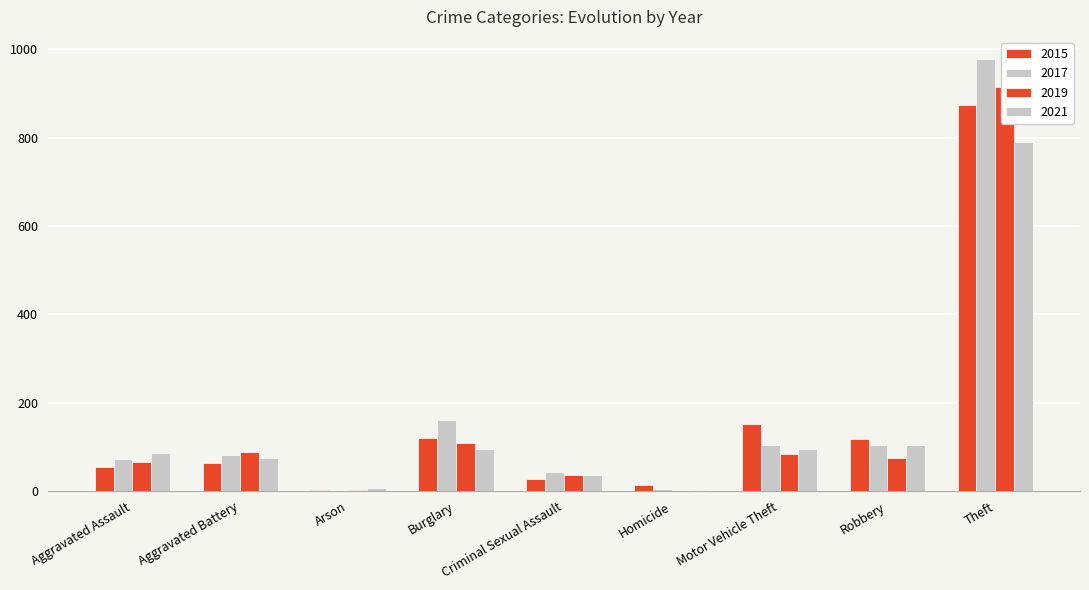

How many values in the 2017 series exceed 83?

4